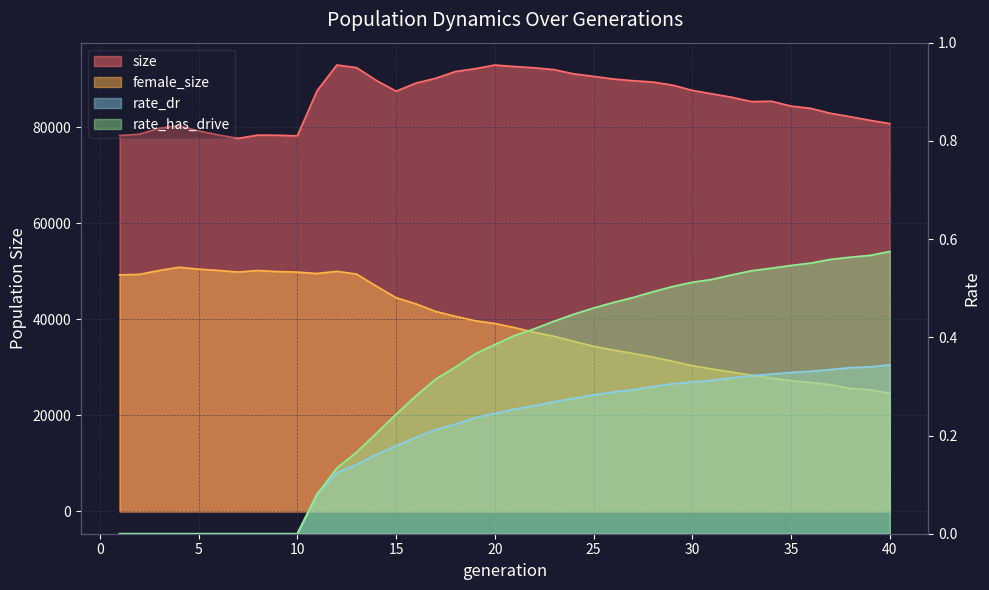

Which series has the widest spread of values?

female_size